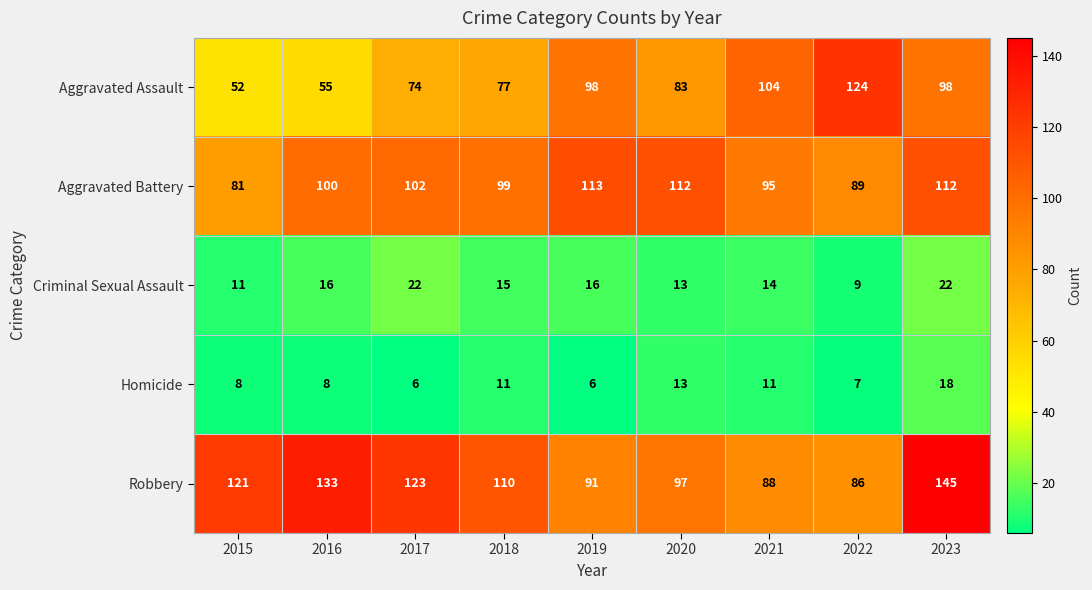

What is the difference between the maximum and minimum values in the Robbery series?

59